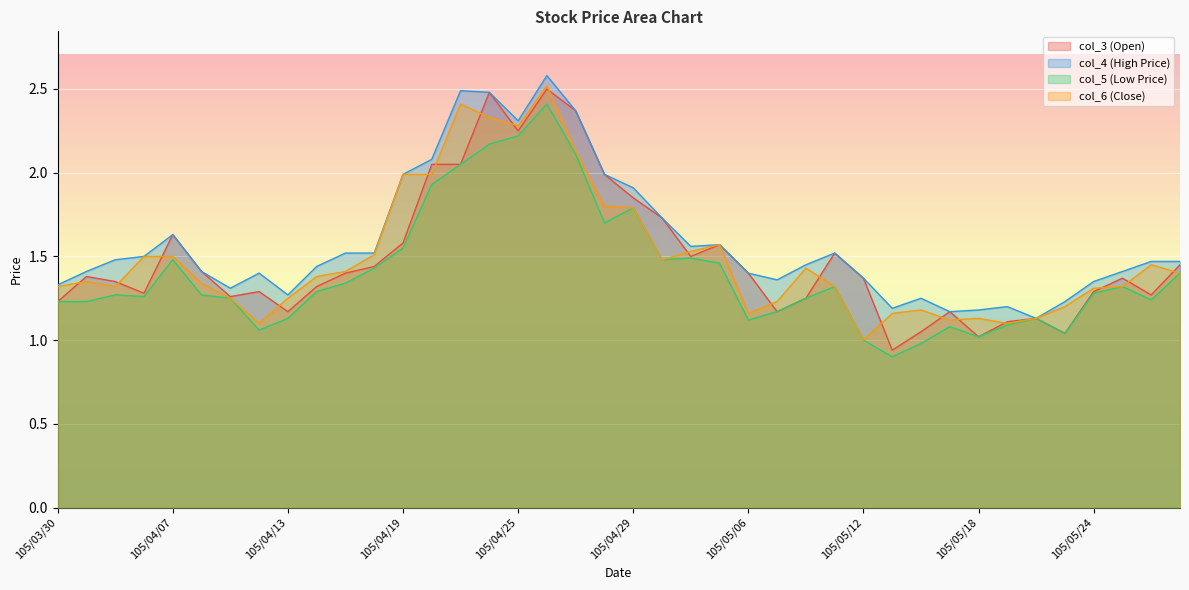

What is the difference between the highest and lowest values at 105/04/12?

0.3